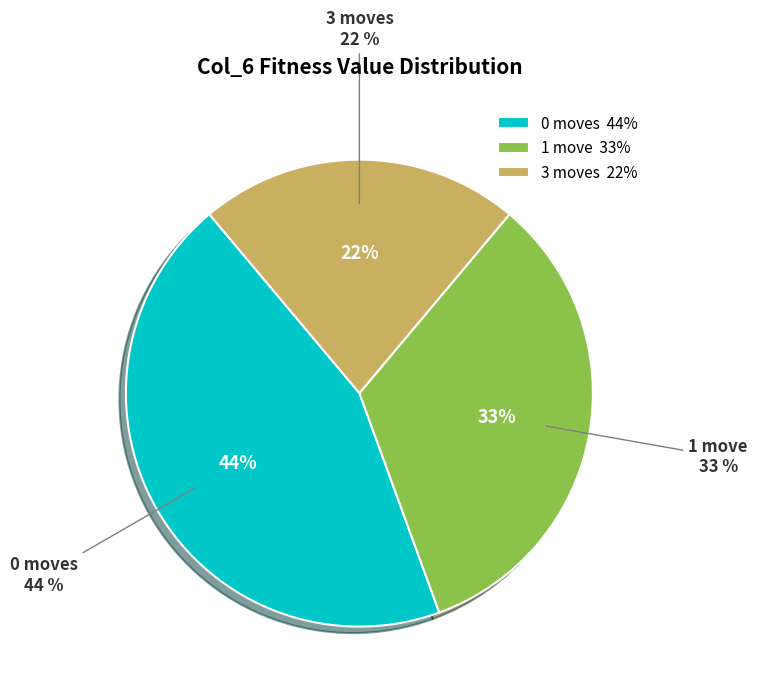

Does Fitness=5 represent more than half of the total?

No